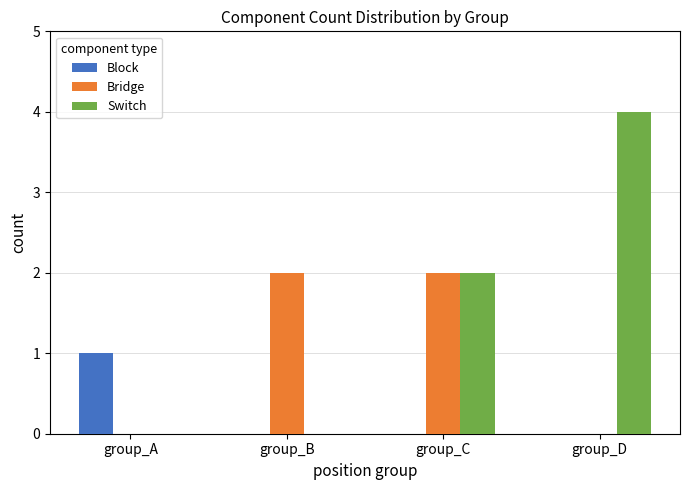

What is the spread (max minus min) of values at group_B?

2